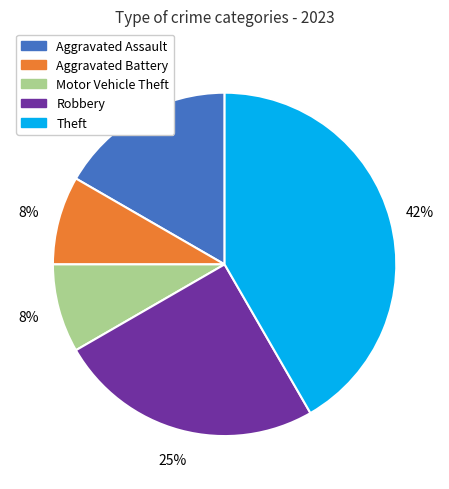

To the nearest percent, what is the average slice percentage?

20%